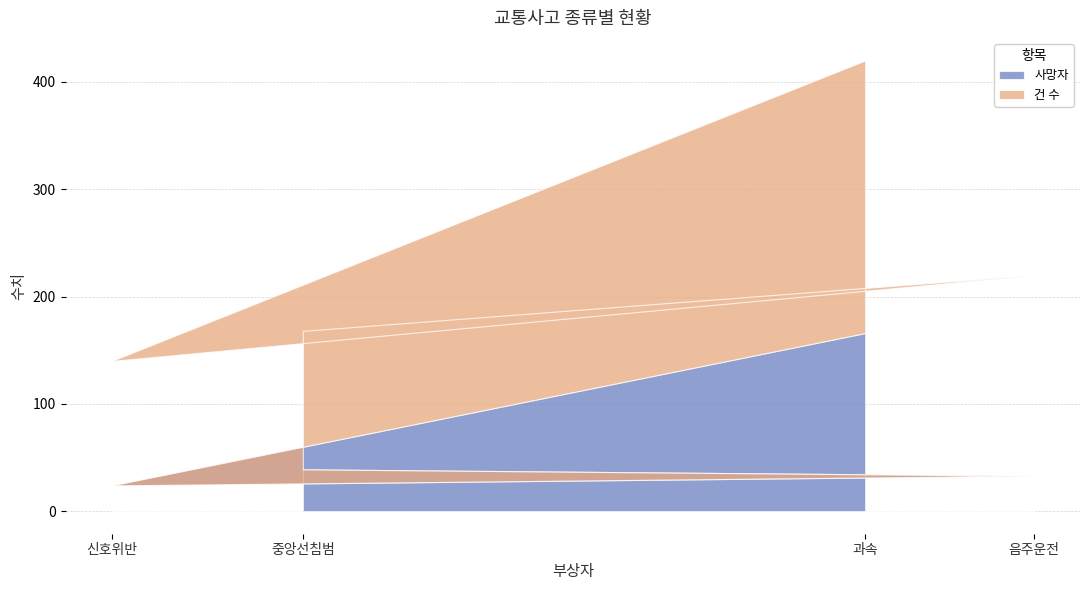

Which series has the largest range (max minus min)?

사망자